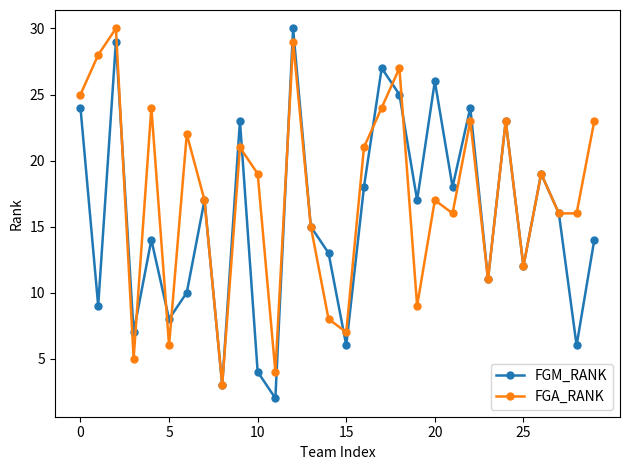

What is the lowest value of the FGA_RANK series?

3